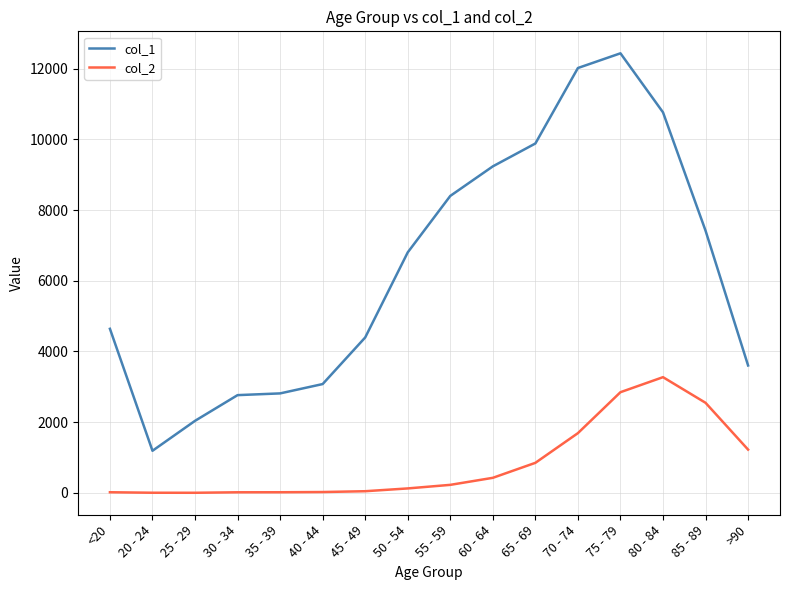

True or false: col_2 has a value of 1690 at 70 - 74.

True